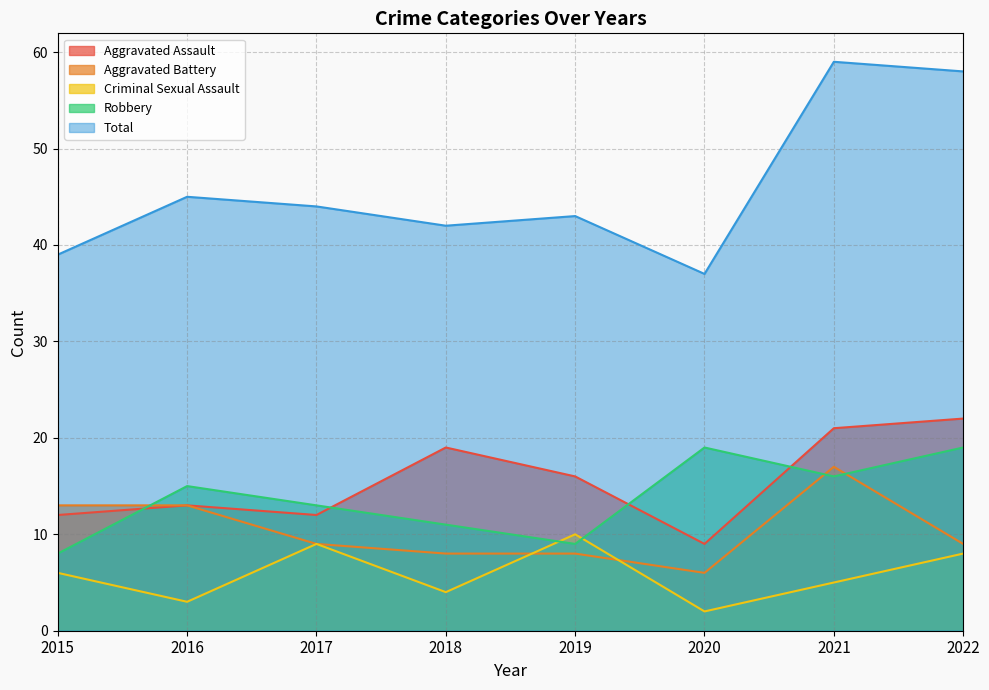

Which category has the lowest value across all series?

2020